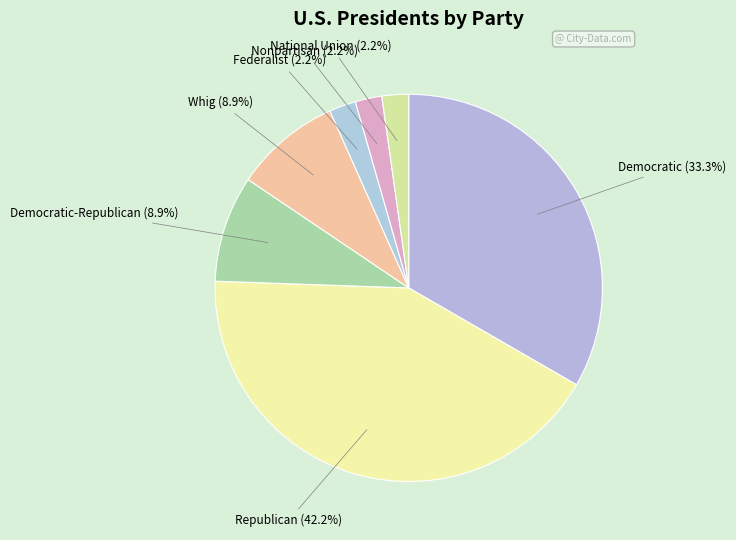

What is the ratio of the value at National Union to the value at Nonpartisan?

1.0